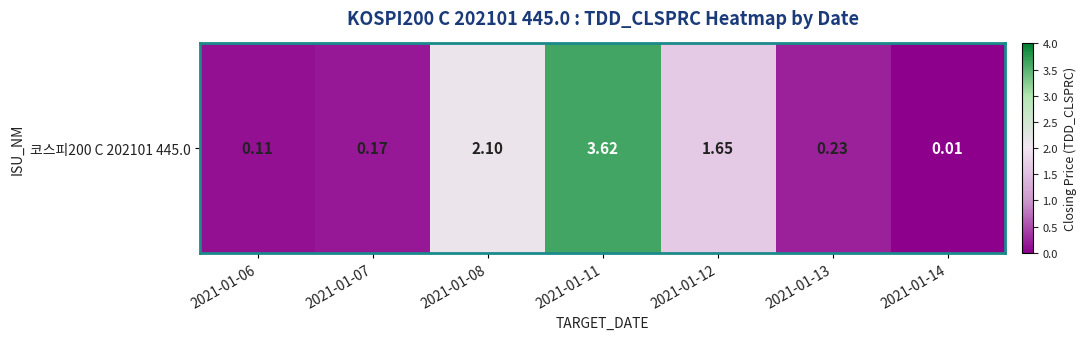

What is the sum of all values?

7.9